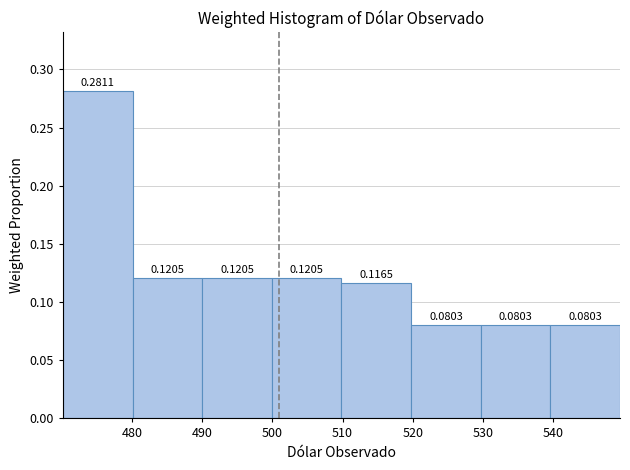

What is the height of the bar covering 480 to 490 on the x-axis? The bar edges are not printed on the chart, so give them approximately, as read against the axis.

0.1205